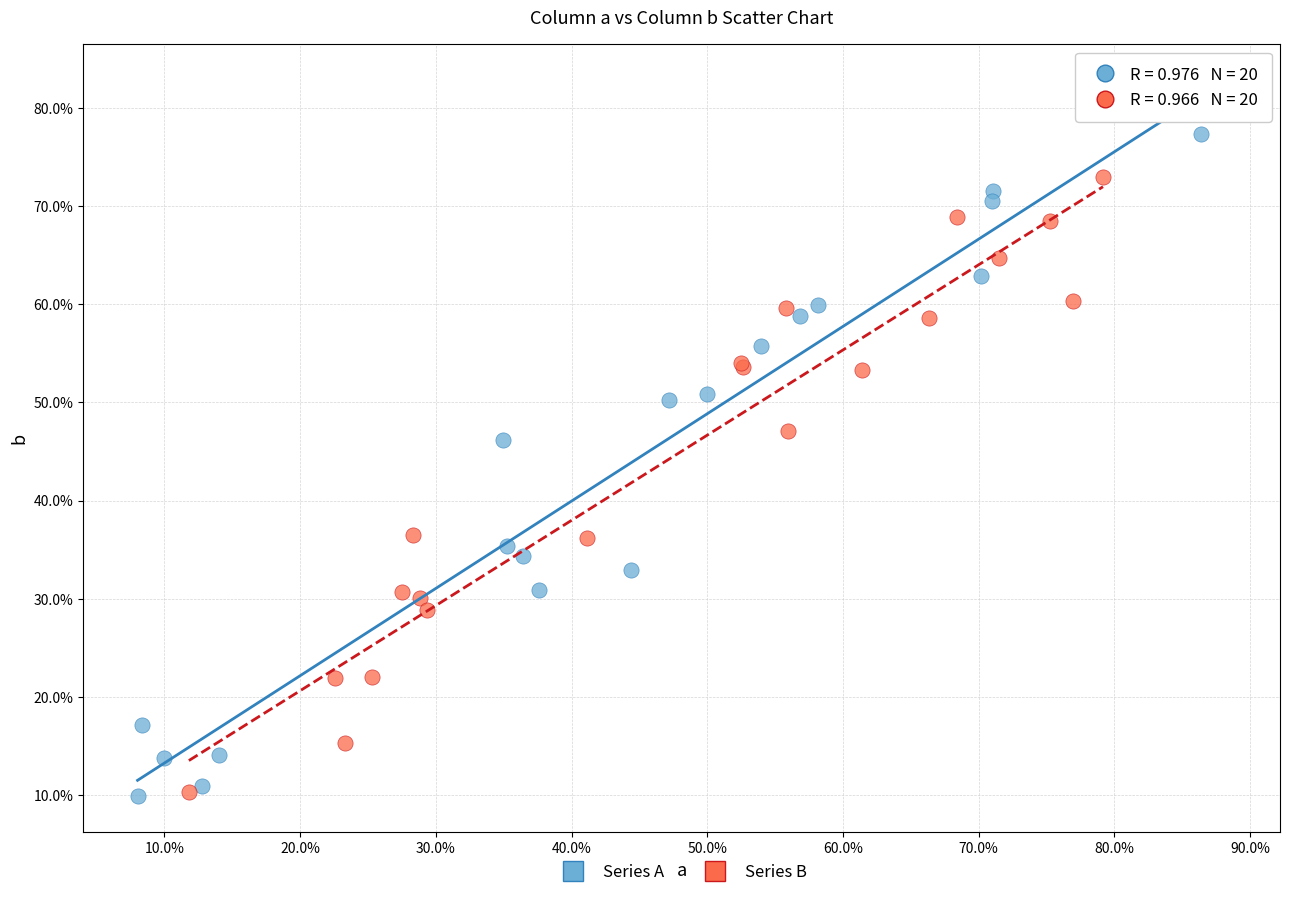

Which series has the widest spread of Y values?

Series A